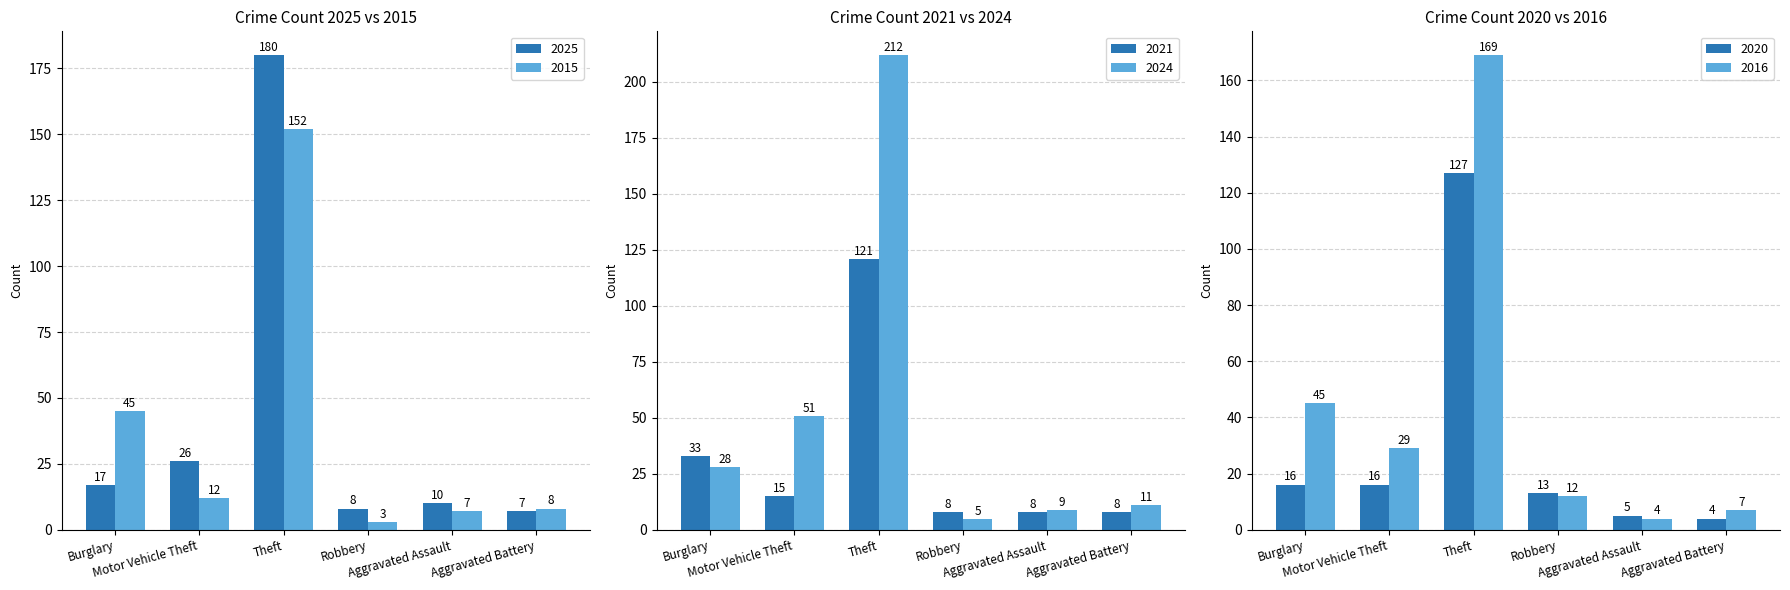

What is the difference between the second highest and minimum values in the 2025 series?

19